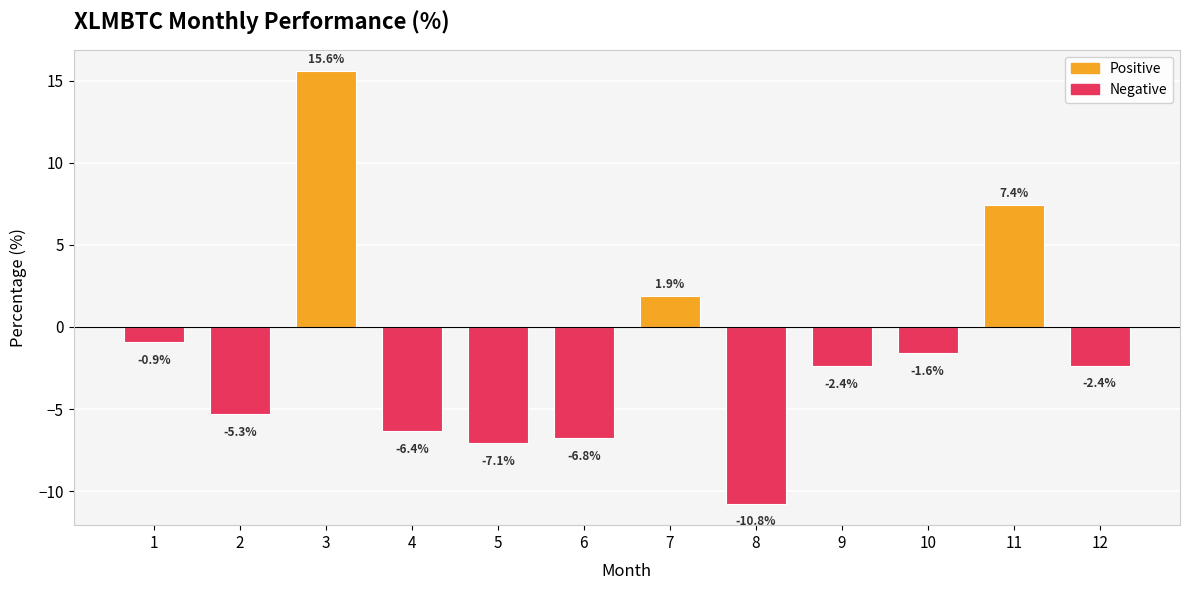

How many values are below -2?

7